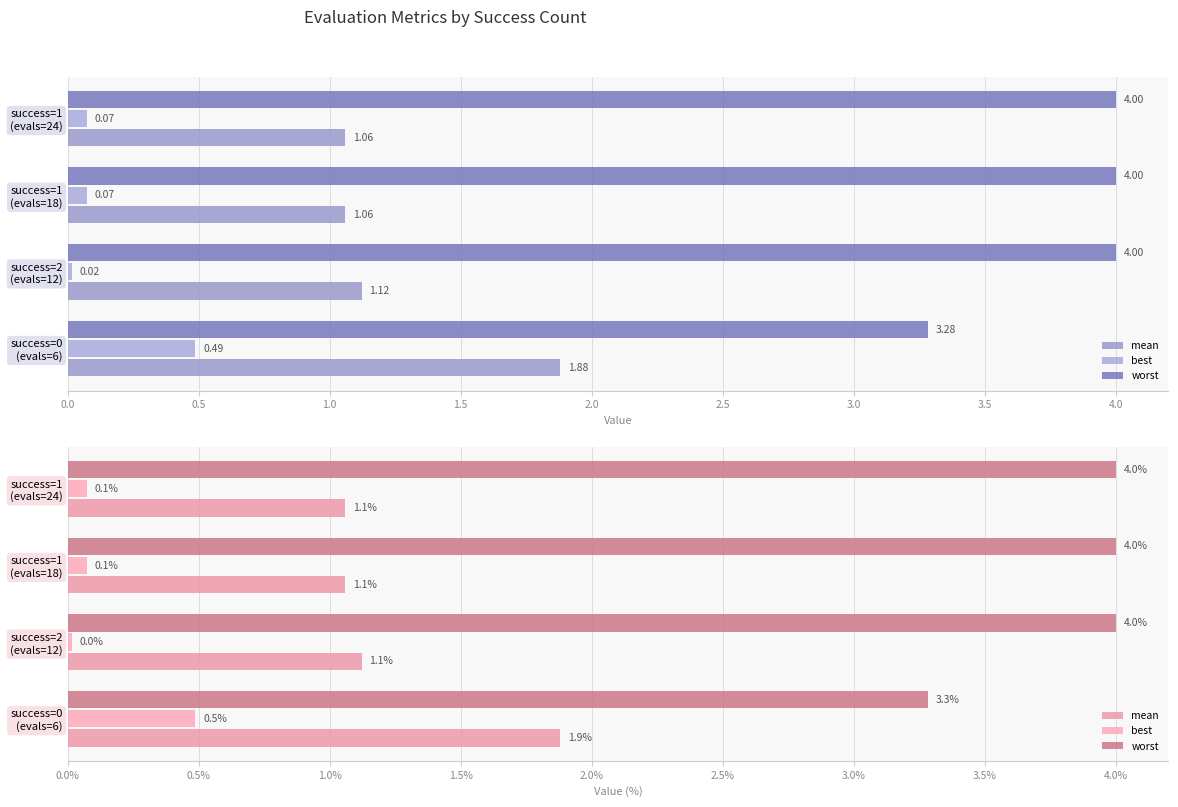

Count the number of data series in this chart.

3